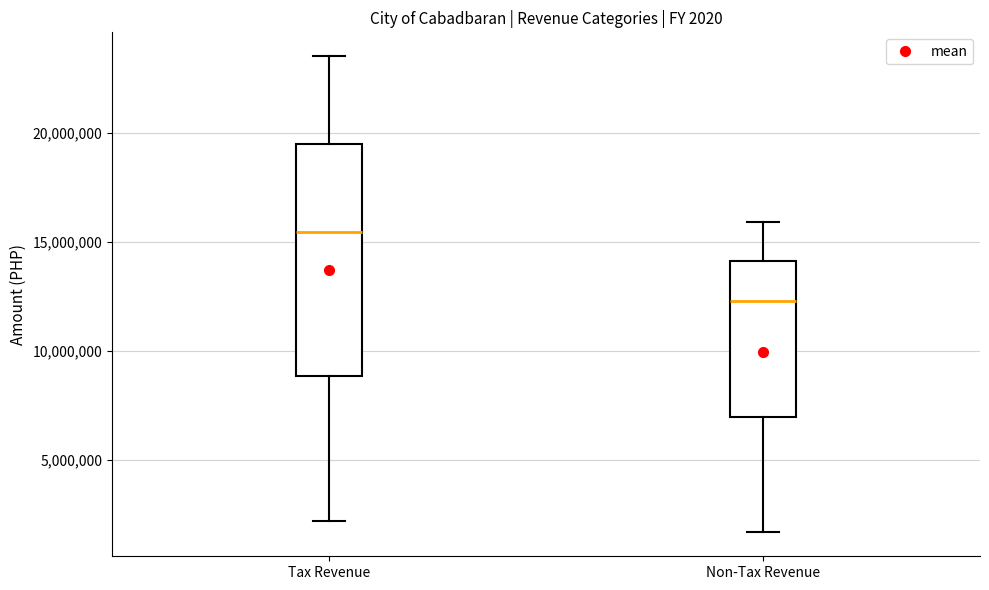

Reading left to right, transcribe this box plot: for each box, give where its median line is, the range the box spans, and where its two whiskers end, as read against the y-axis. The values are not printed on the chart, so give them approximately, as read against the axis.

Tax Revenue: median 15500000, box 9000000 to 19500000, whiskers 2000000 to 23500000
Non-Tax Revenue: median 12500000, box 7000000 to 14000000, whiskers 1500000 to 16000000